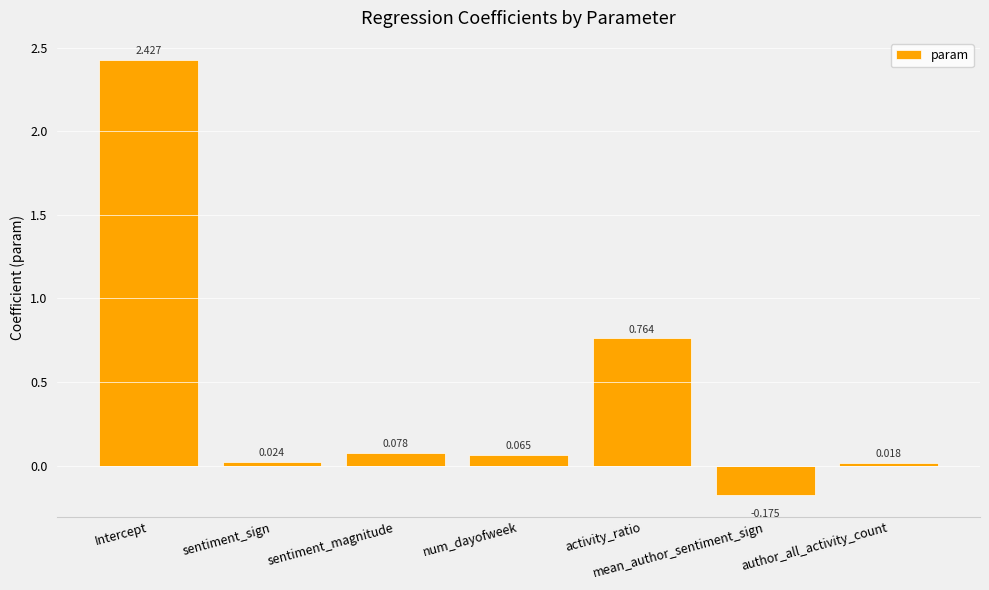

How many values exceed 0?

6